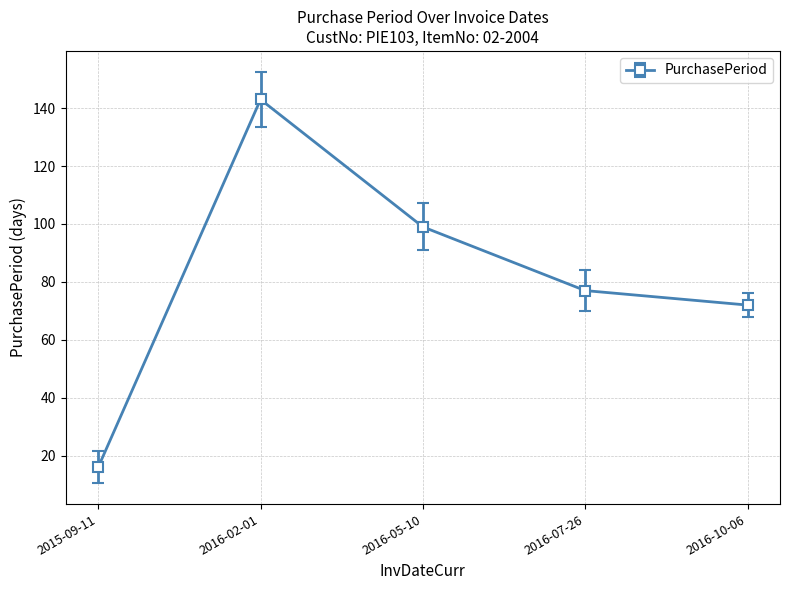

What is the greatest value displayed?

143